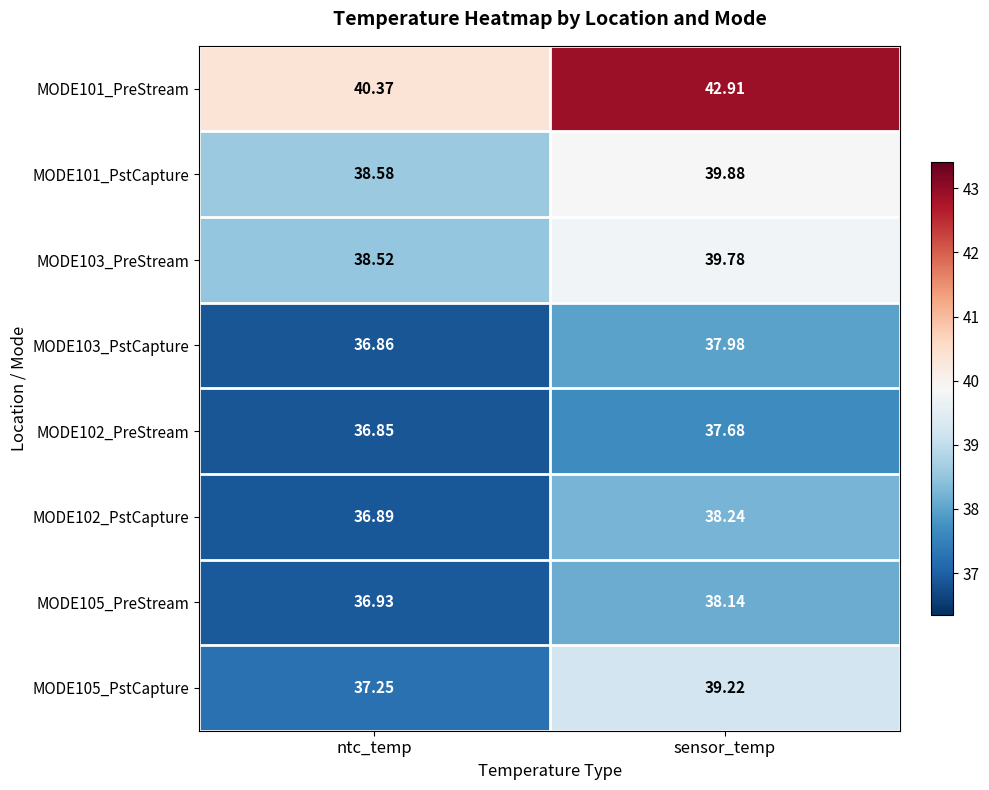

Between ntc_temp and sensor_temp, which series saw the biggest shift?

MODE101_PreStream